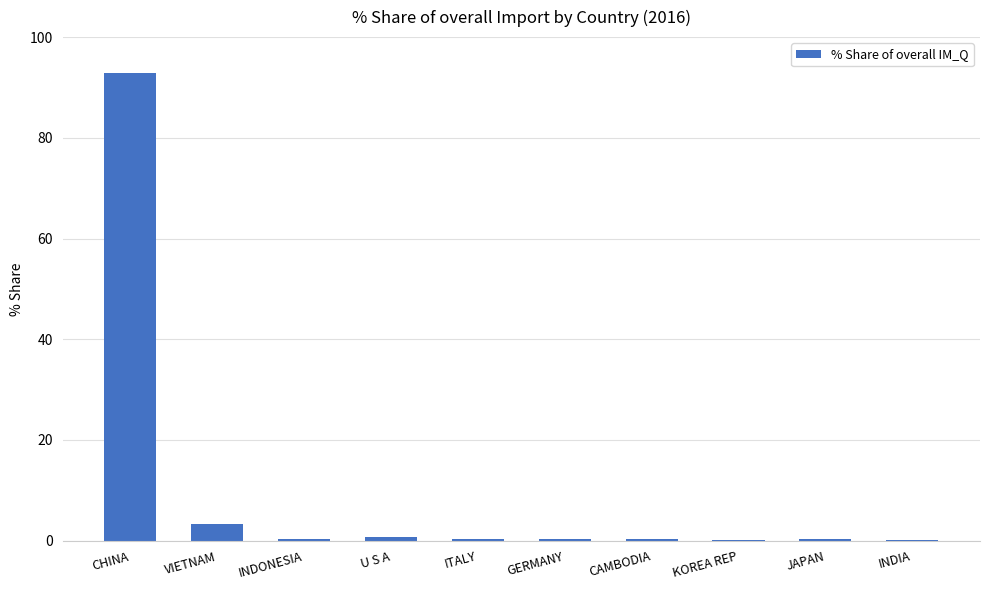

What is the maximum value shown in the chart?

92.9